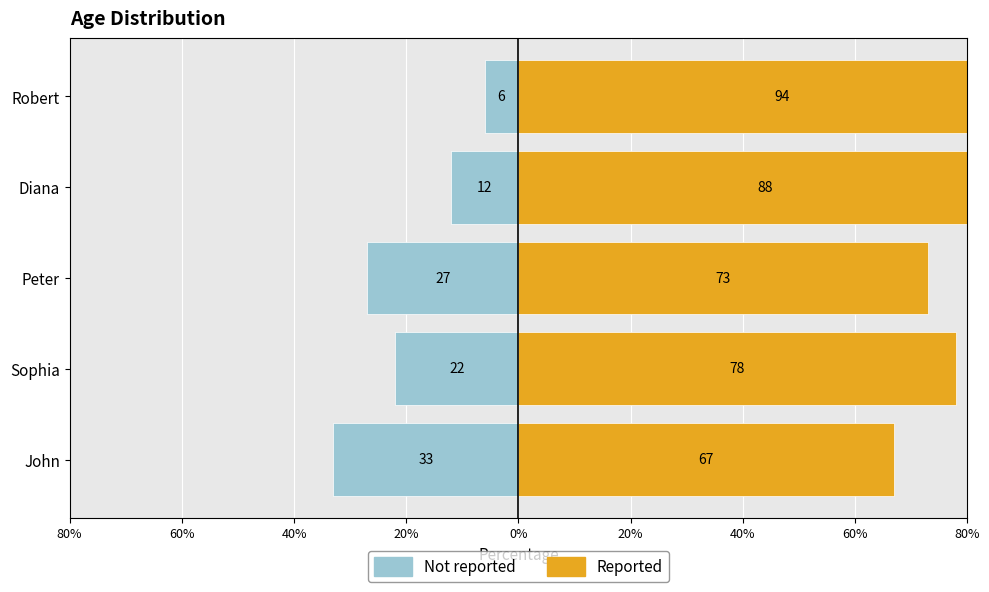

Count the Not reported values in the range -27 to -12.

3